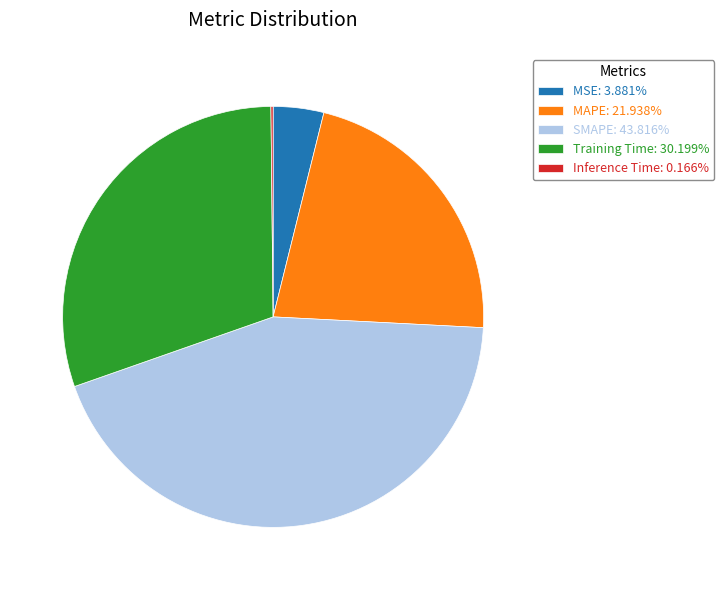

Is there any slice that represents more than half of the pie?

No